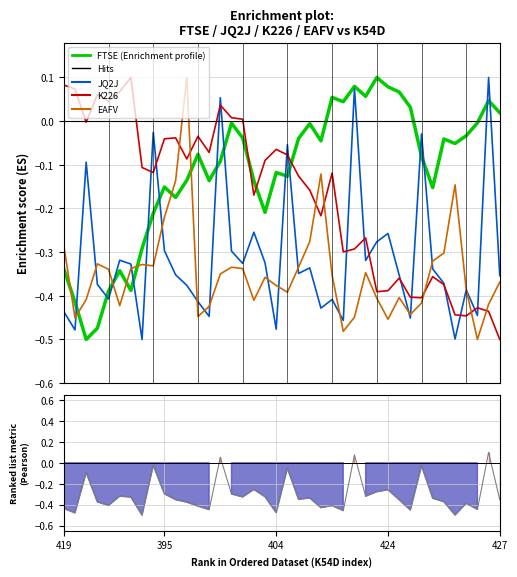

The value of EAFV at 27 is -0.3. True or false?

True